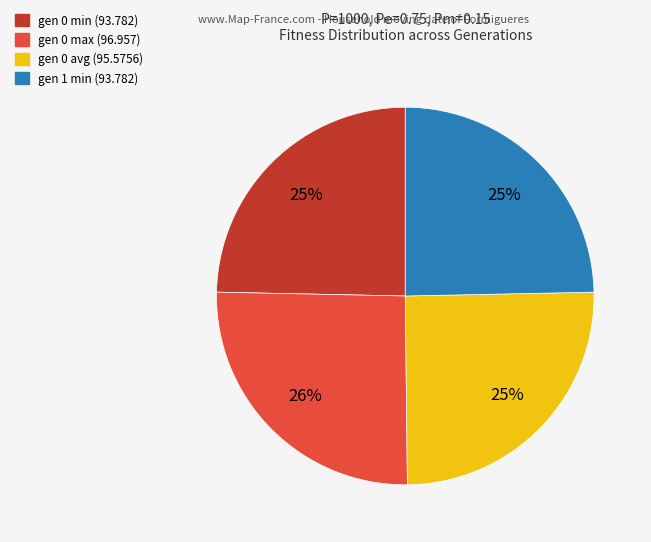

Does any single category account for the majority?

No